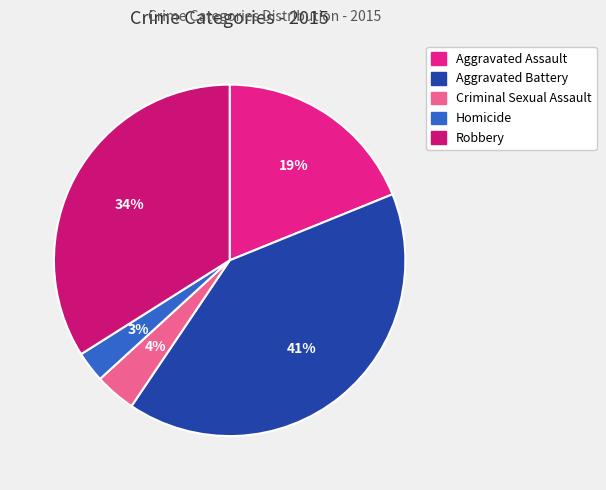

Which has a higher value, Robbery or Aggravated Assault?

Robbery